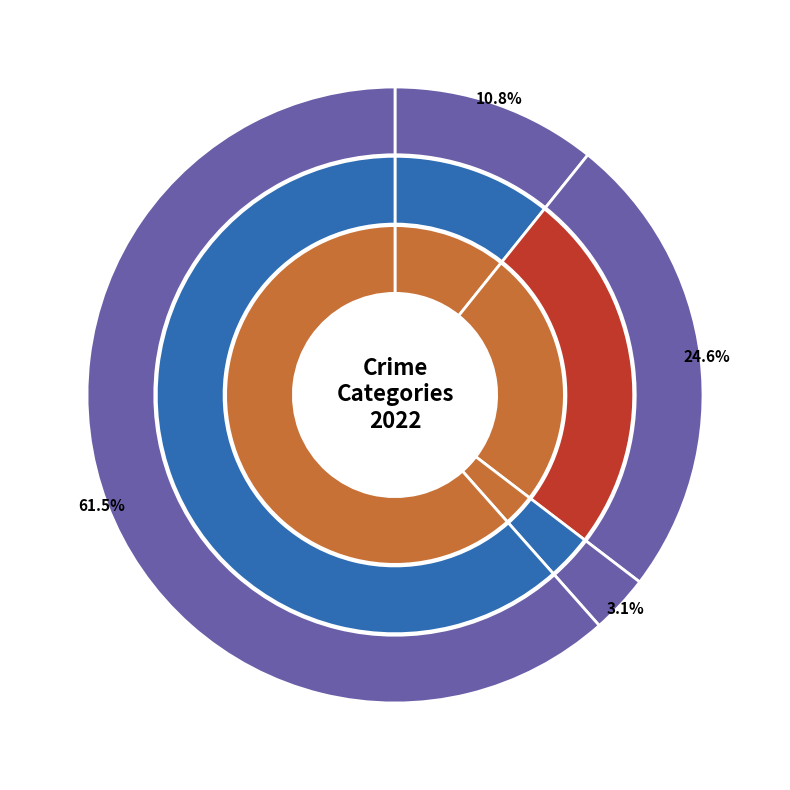

What is the change in value from Criminal Sexual Assault to Robbery?

+76